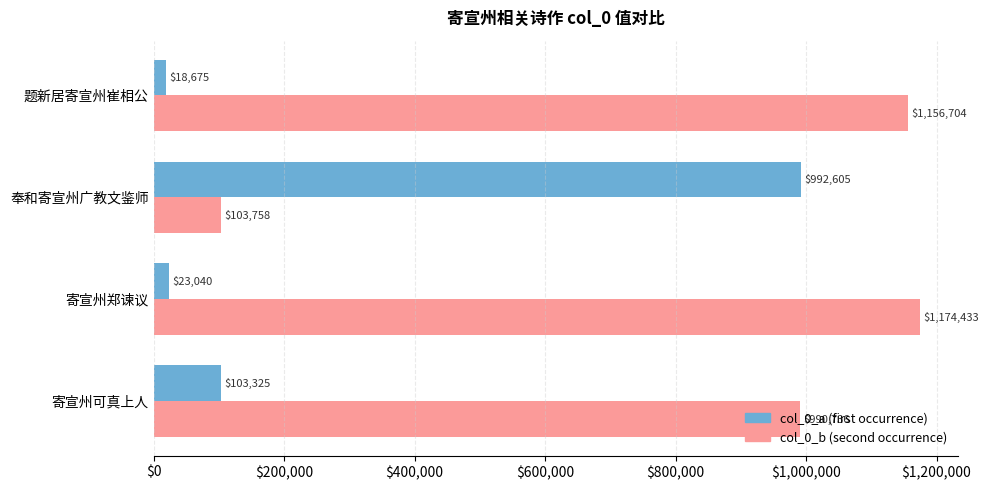

At which category is the sum across all series the highest?

寄宣州郑谏议